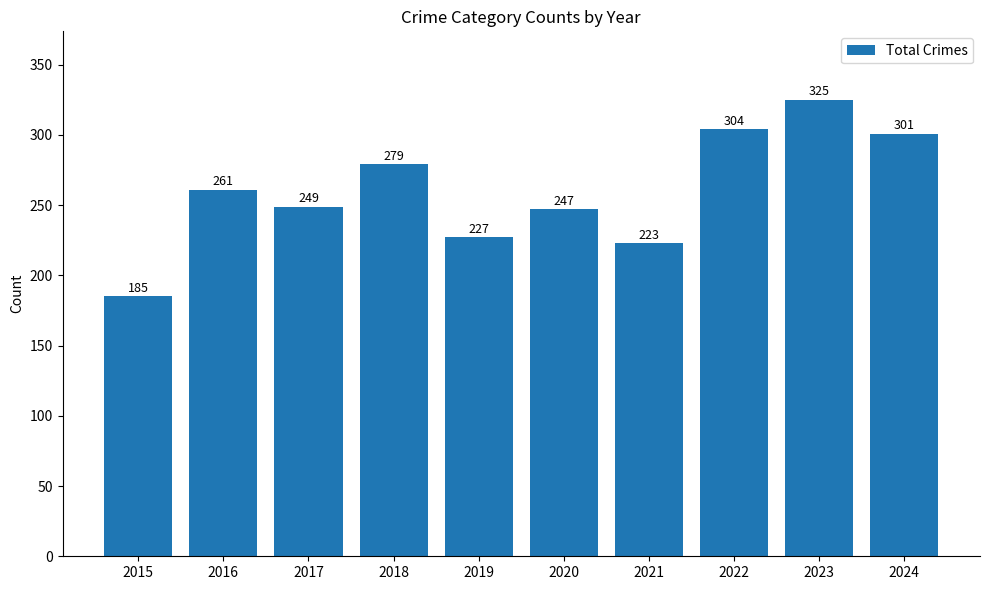

Does the chart contain stacked bars?

No